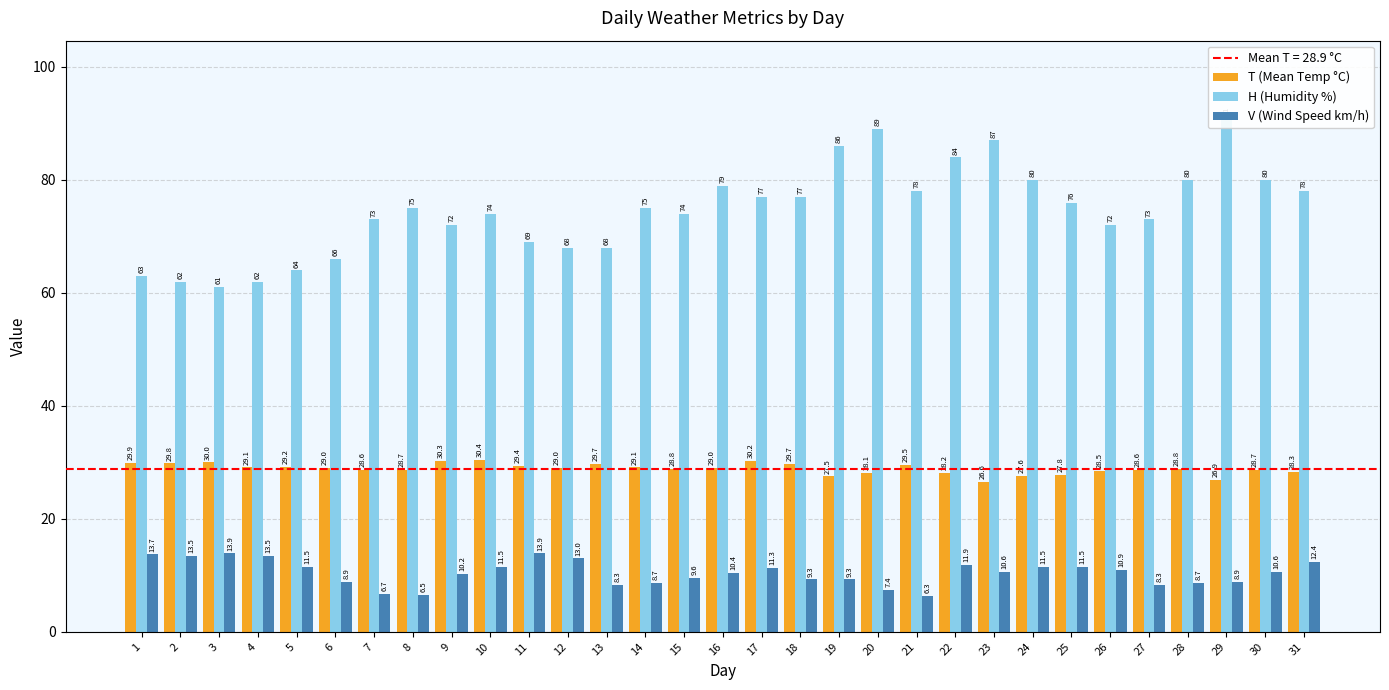

Which category has the lowest value in the V (Wind Speed km/h) series?

21